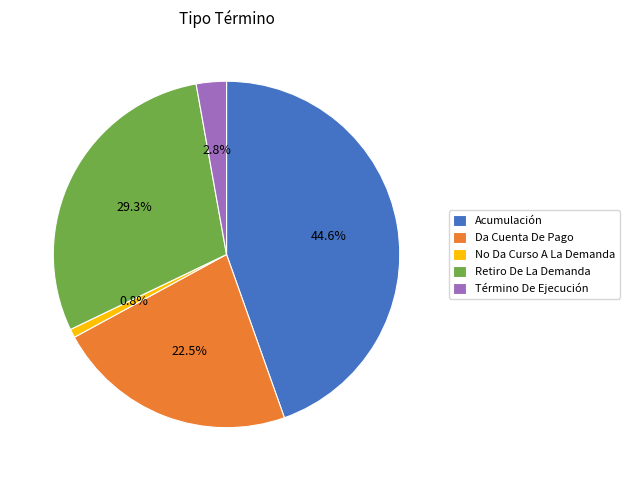

Rank the categories by value from highest to lowest.

Acumulación, Retiro De La Demanda, Da Cuenta De Pago, Término De Ejecución, No Da Curso A La Demanda